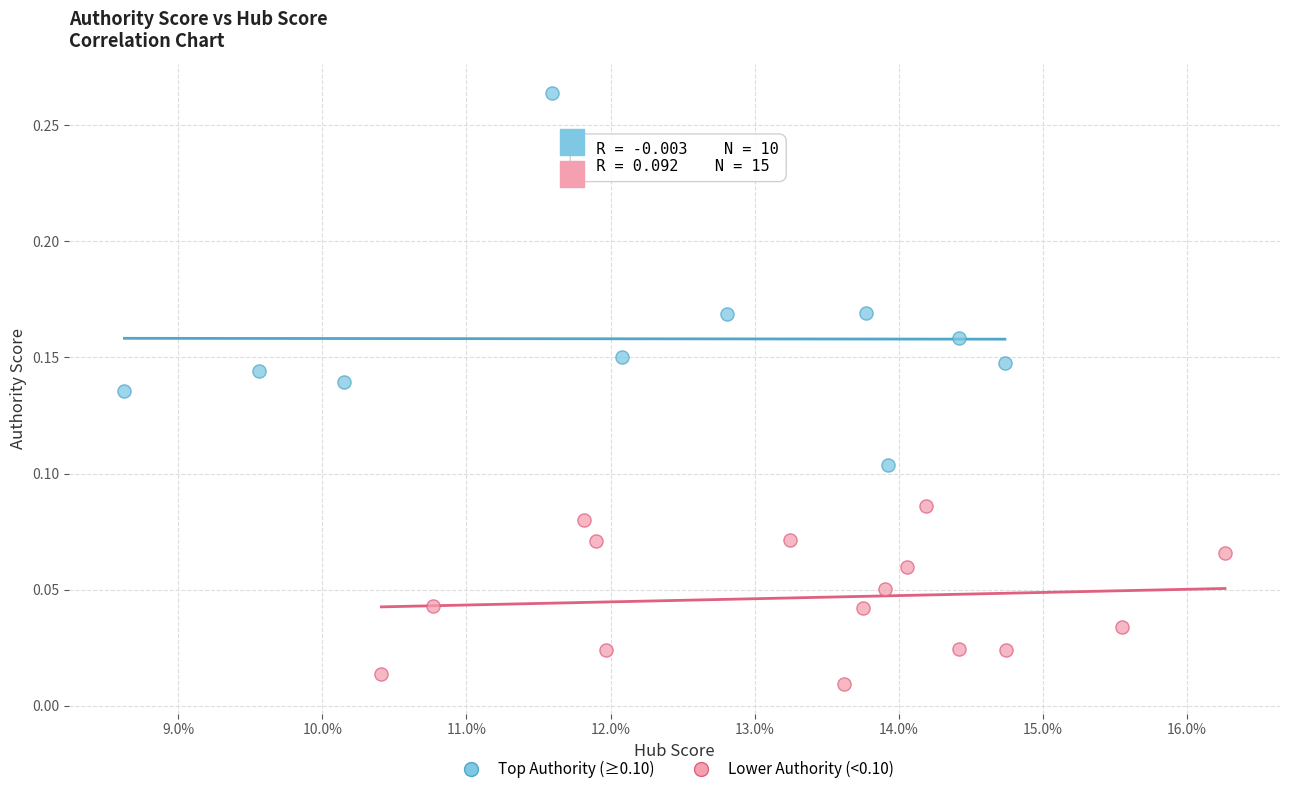

Which series has the largest Y range (max minus min)?

Top Authority (≥0.10)